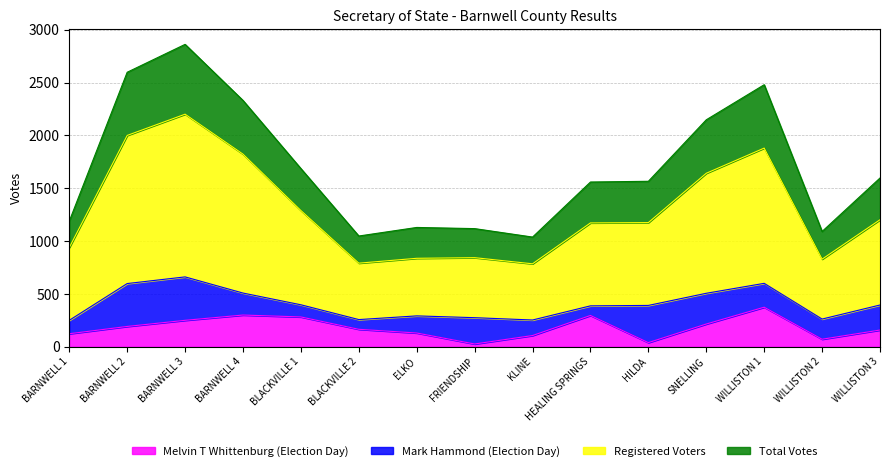

What is the label of the 6th point from the left?

BLACKVILLE 2